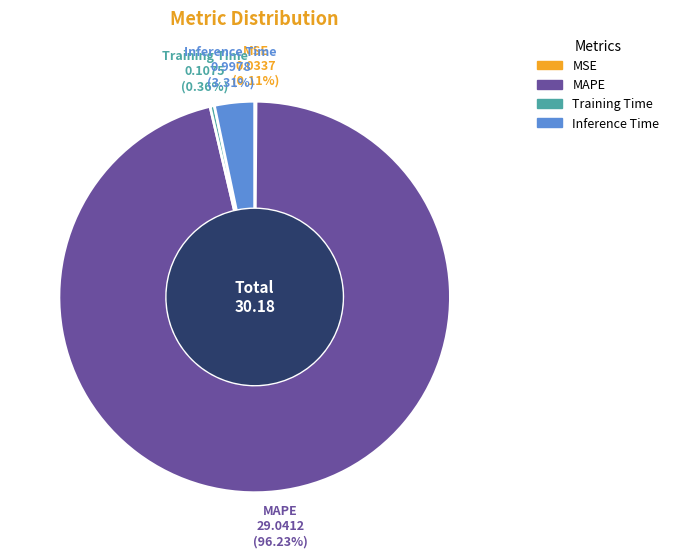

What is the largest slice in the pie chart?

MAPE